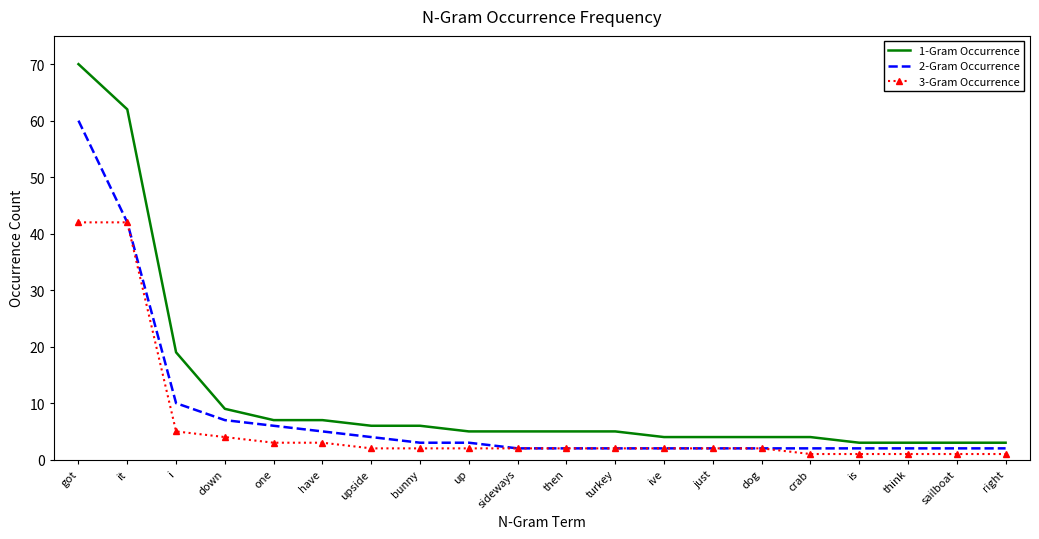

Rank the series by their maximum value, from lowest to highest.

3-Gram Occurrence, 2-Gram Occurrence, 1-Gram Occurrence